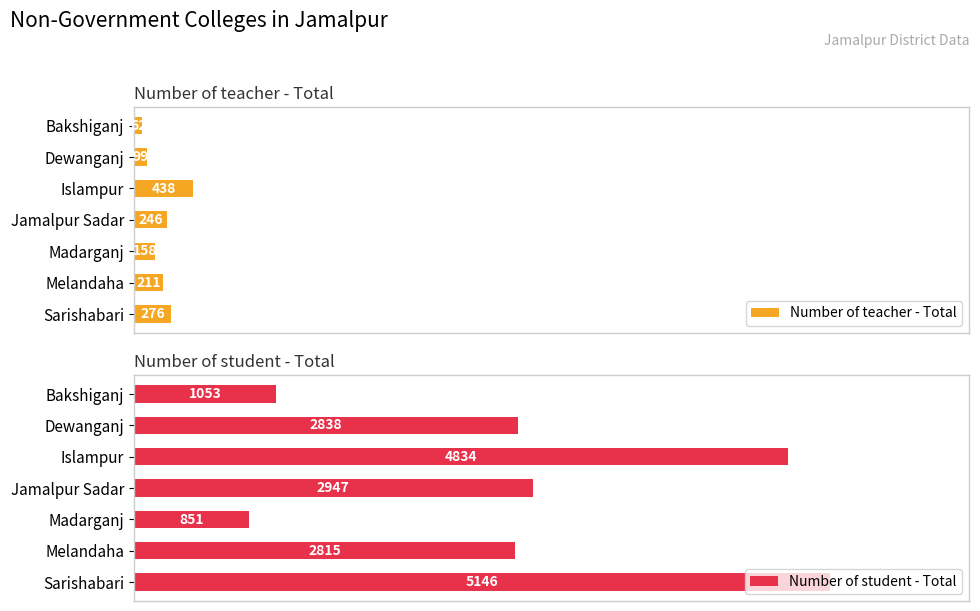

Reading left to right, list all the values displayed in this chart.

Number of teacher - Total: 62	99	438	246	158	211	276
Number of student - Total: 1053	2838	4834	2947	851	2815	5146